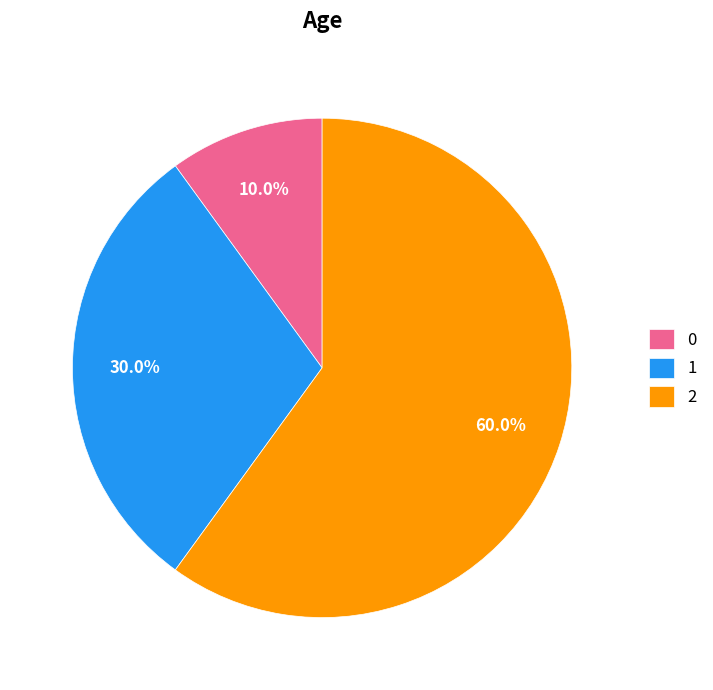

To the nearest percent, what is the difference between the 1 and 0 slice percentages?

20%